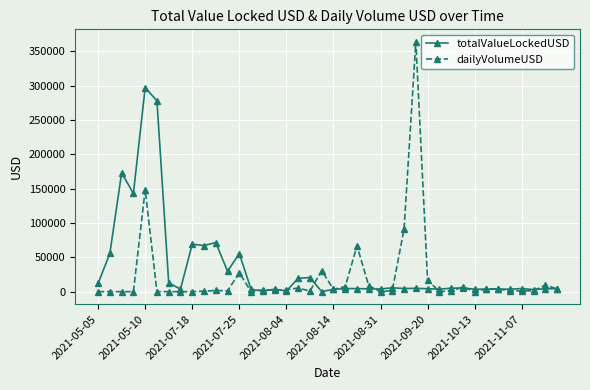

What is the difference between the maximum and minimum values in the totalValueLockedUSD series?

297317.5